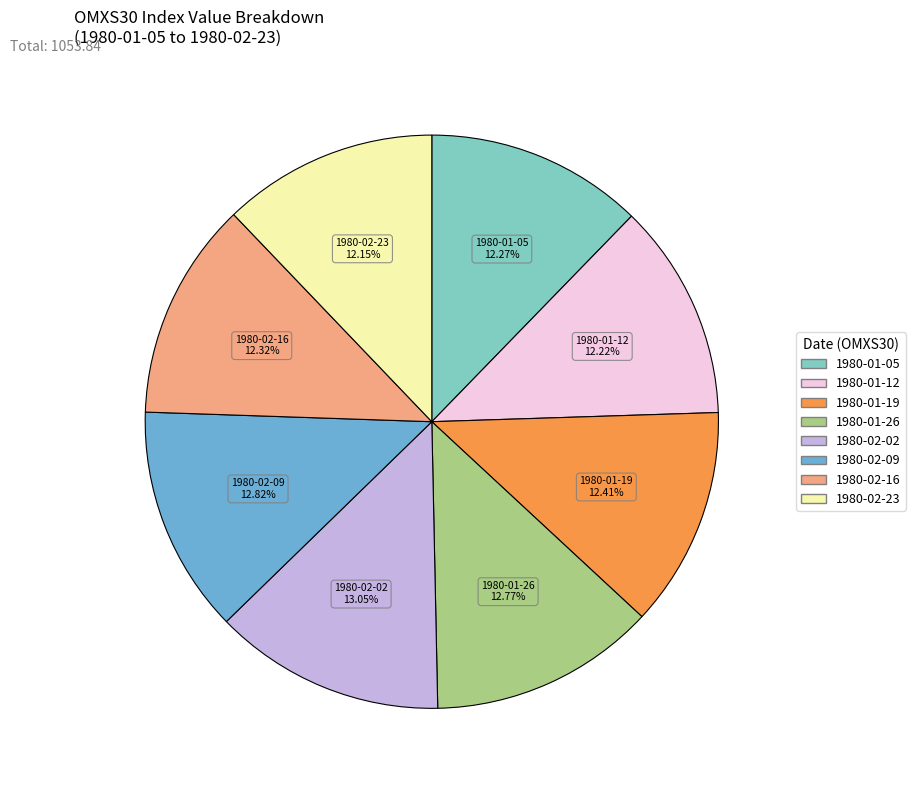

Is there a majority slice in this chart?

No